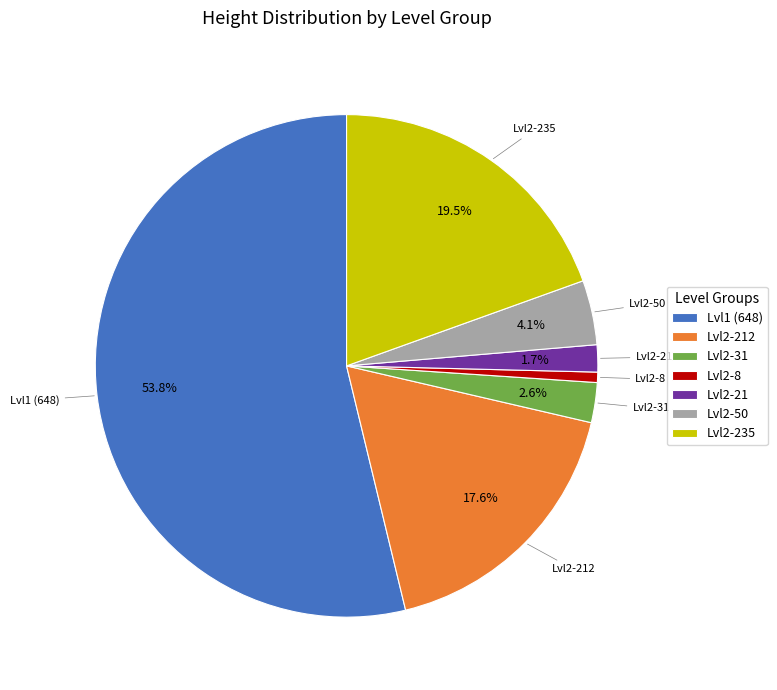

Rank the categories by value from highest to lowest.

Lvl1 (648), Lvl2-235, Lvl2-212, Lvl2-50, Lvl2-31, Lvl2-21, Lvl2-8